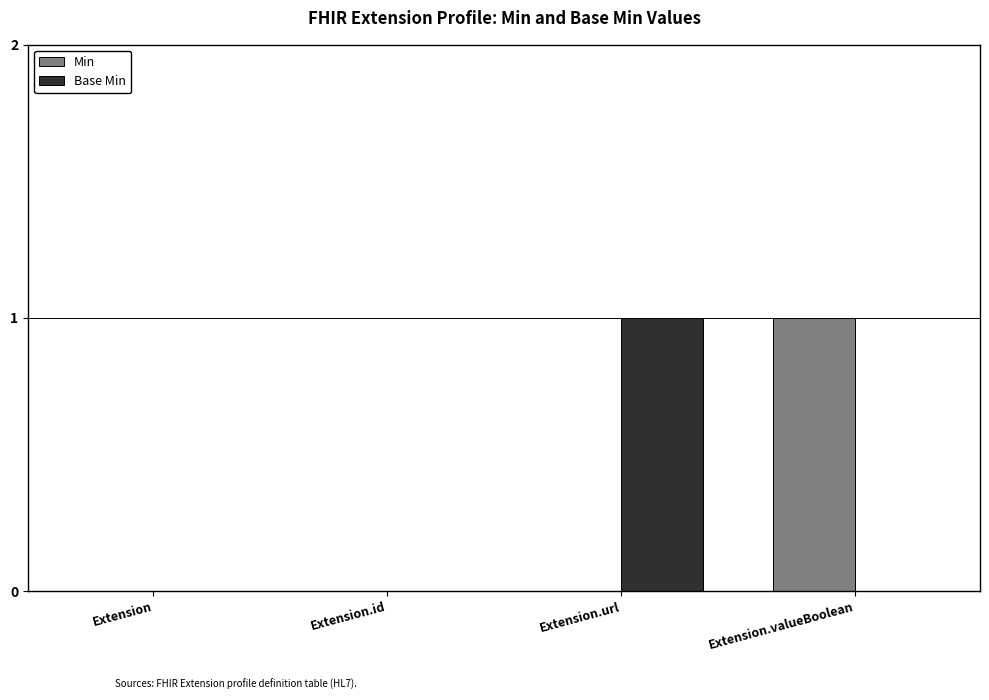

Between Extension and Extension.url, which series saw the biggest shift?

Base Min